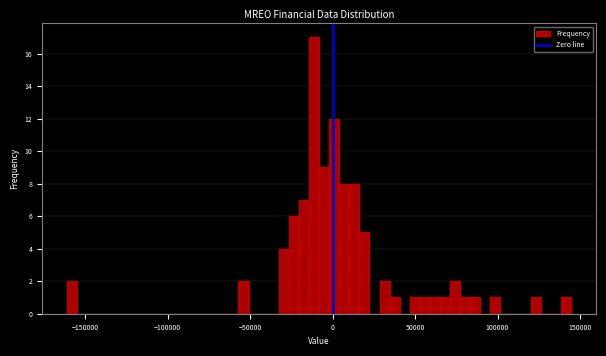

Read against the x-axis, roughly where is the centre of the tallest bar?

-10000